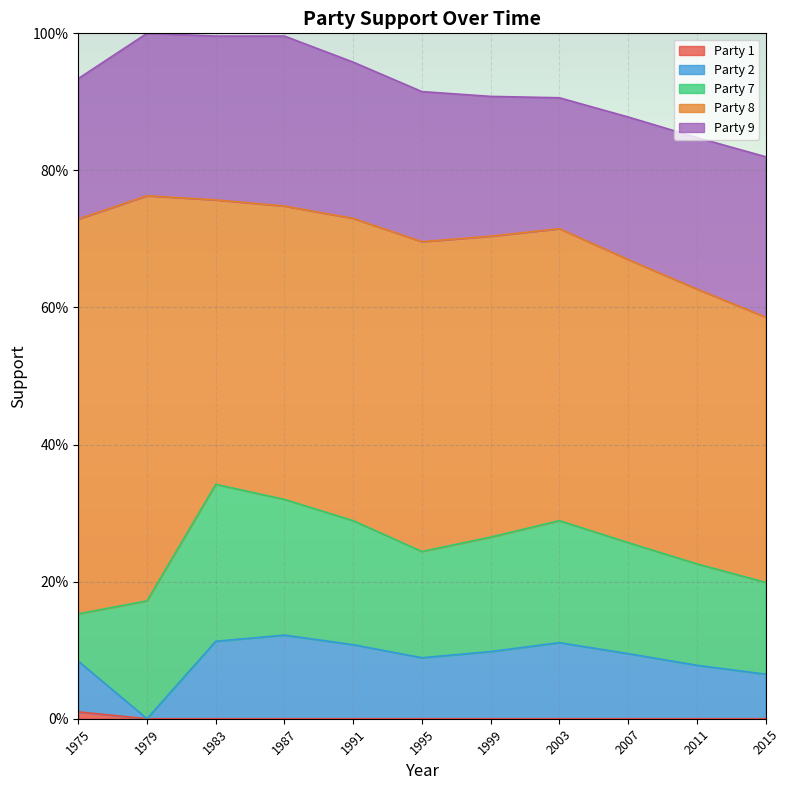

What is the sum of the Party 9 values at 1999 and 1979?

0.4